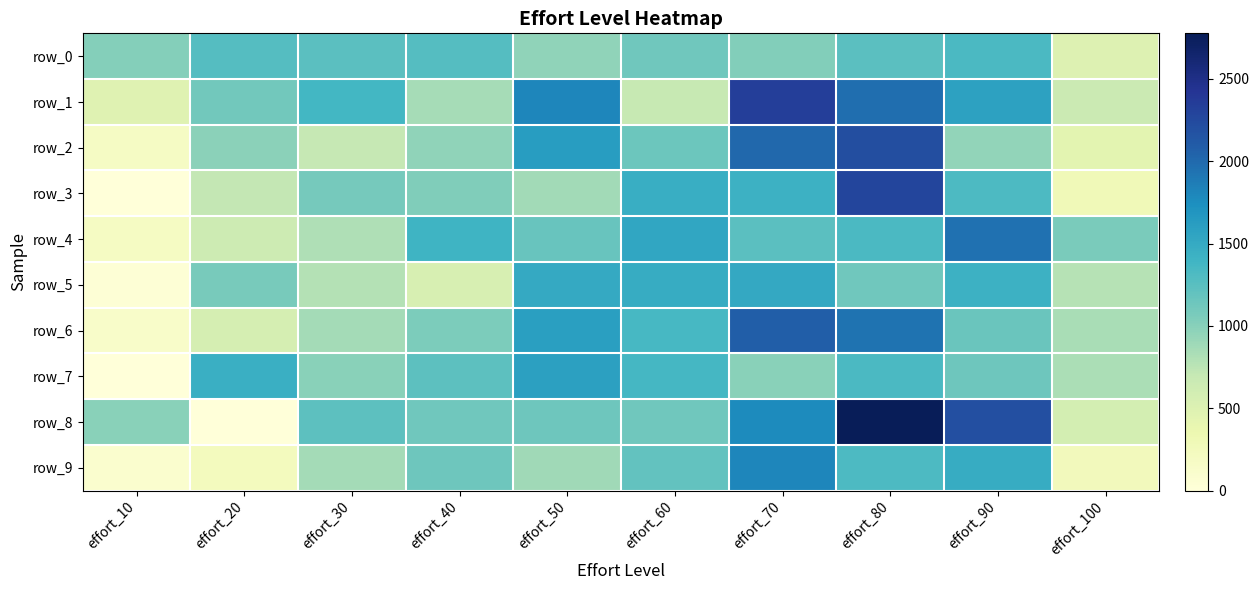

Is the value of row_3 at effort_100 greater than the value of row_9 at effort_100?

Yes